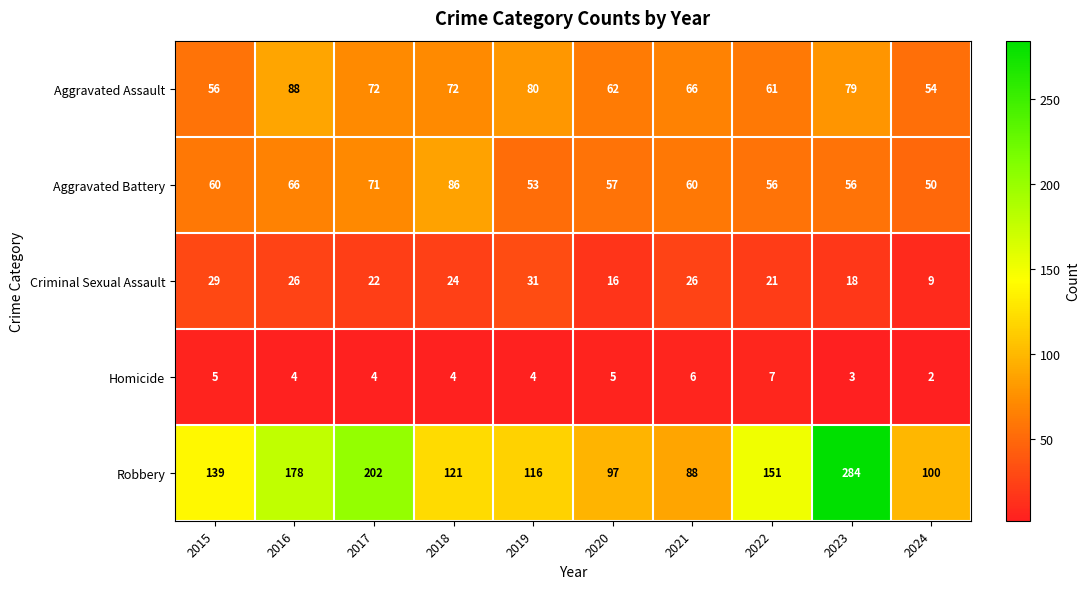

At 2016, list the series in order from smallest to largest.

Homicide, Criminal Sexual Assault, Aggravated Battery, Aggravated Assault, Robbery